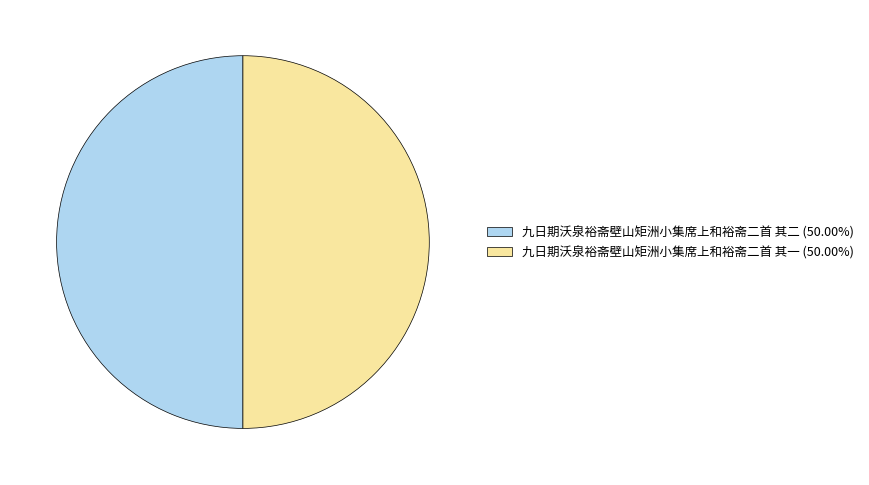

How many slices are in this pie chart?

2